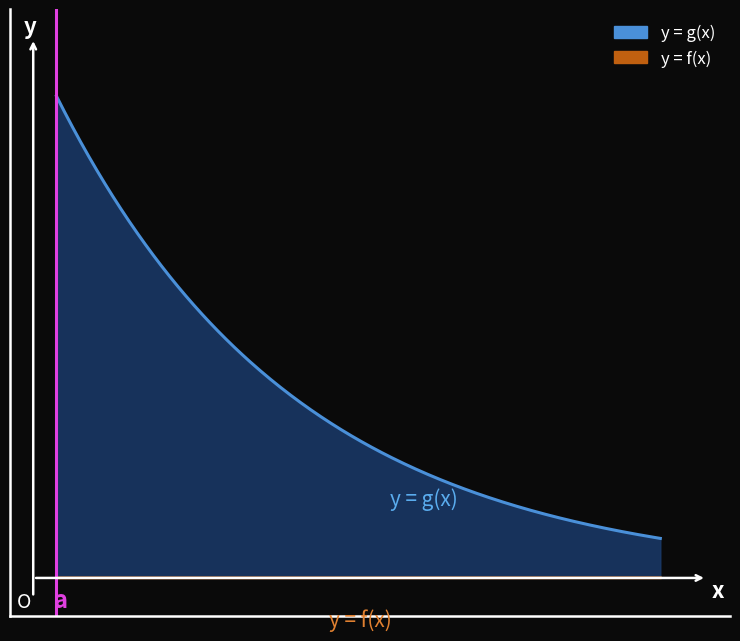

The g(x) series shows 685.4 at 15. True or false?

True